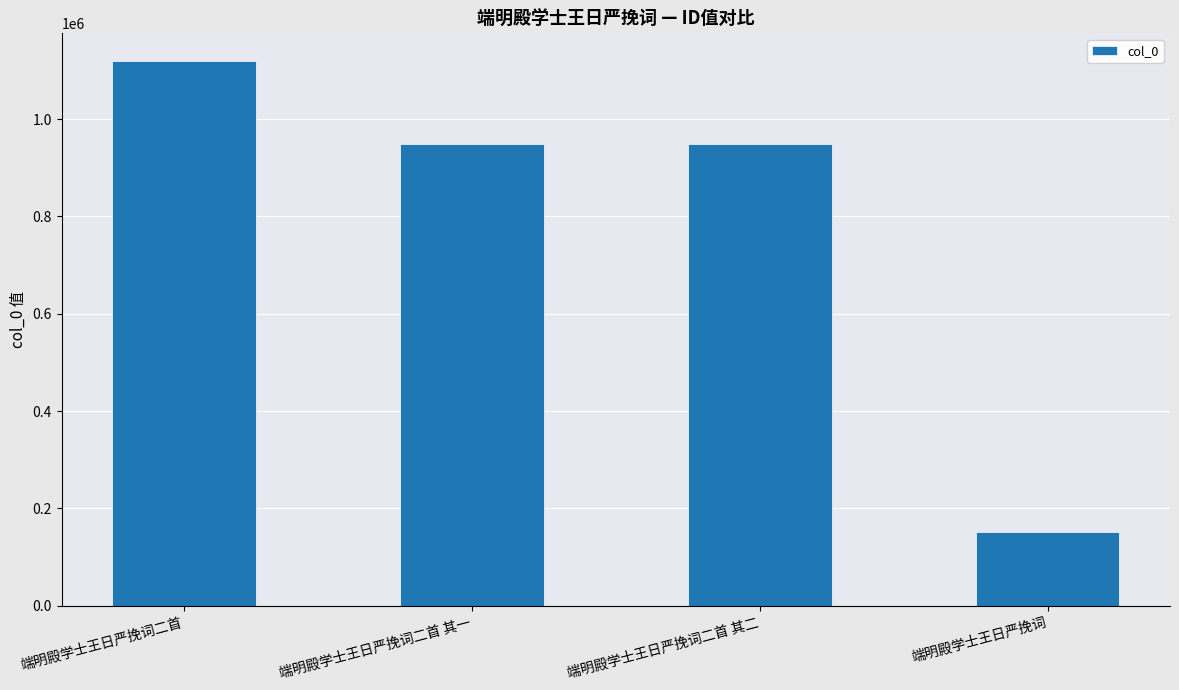

The value at 端明殿学士王日严挽词 is 152093. True or false?

True